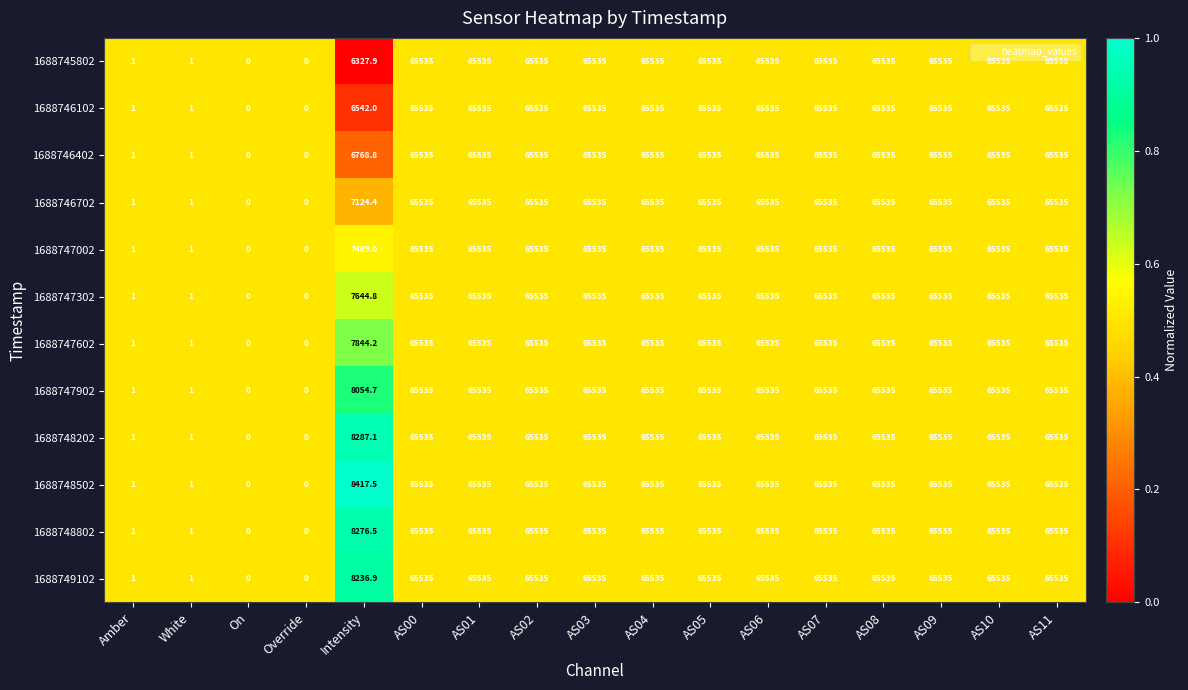

What is the approximate value of 1688746102 at AS08?

65535.0